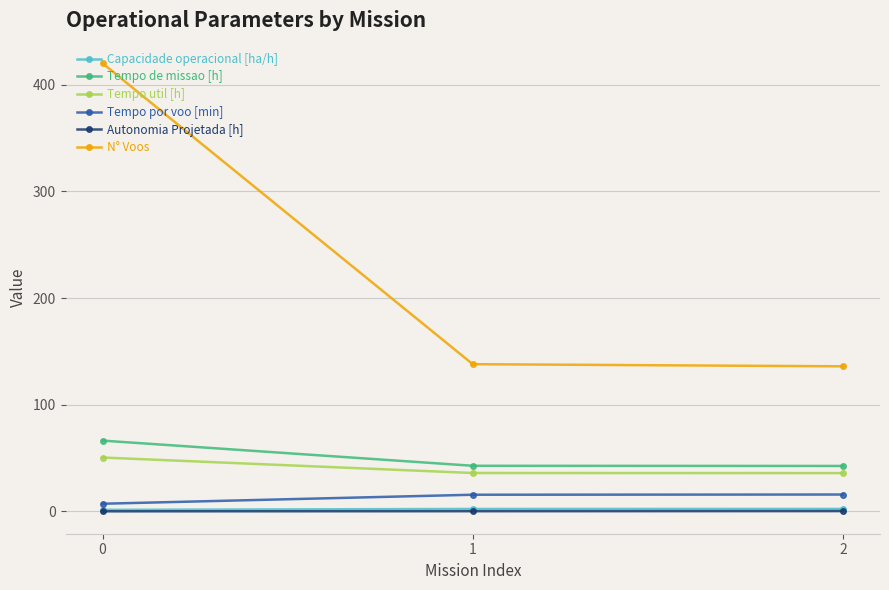

Which series changed the most between 0 and 1?

N° Voos